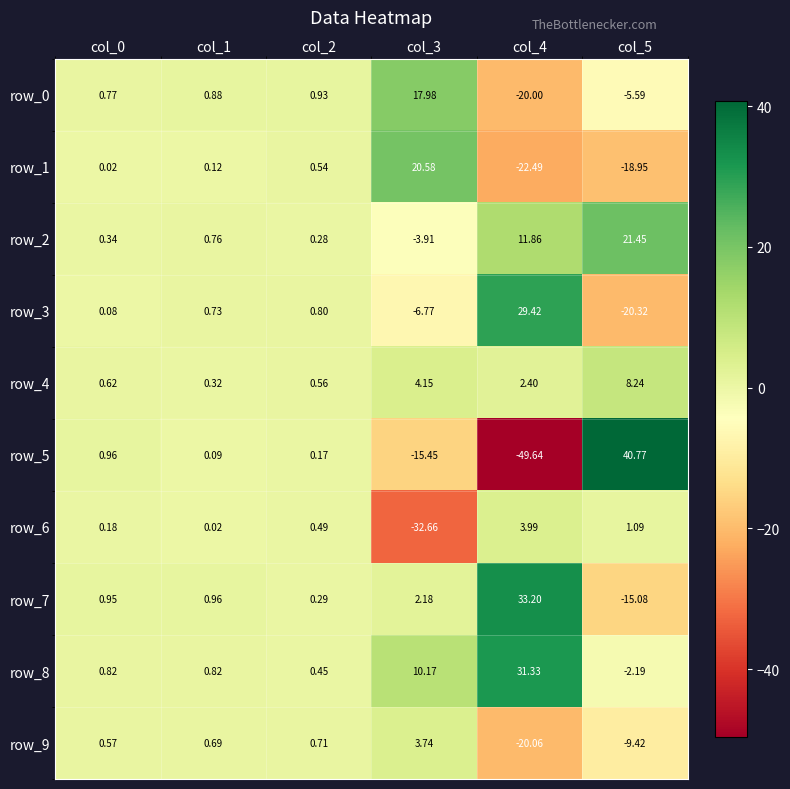

Is it true that row_6 equals -17.1 at col_3?

False